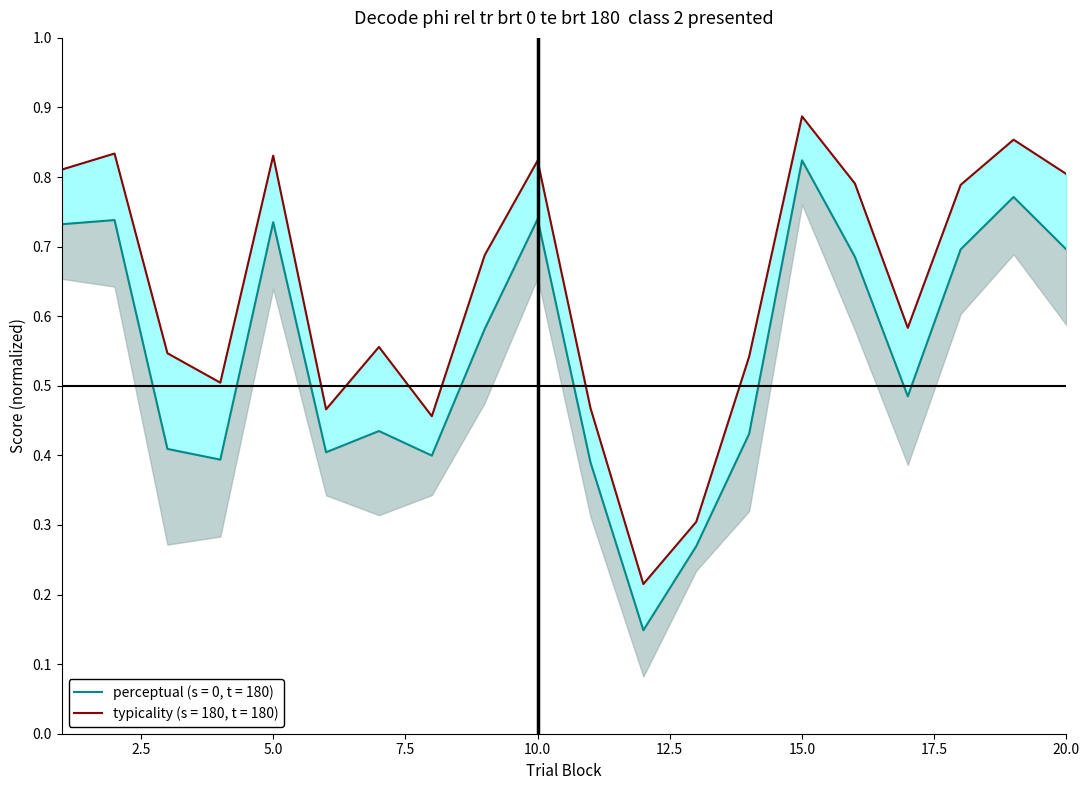

Between 14 and 16, which is larger?

16